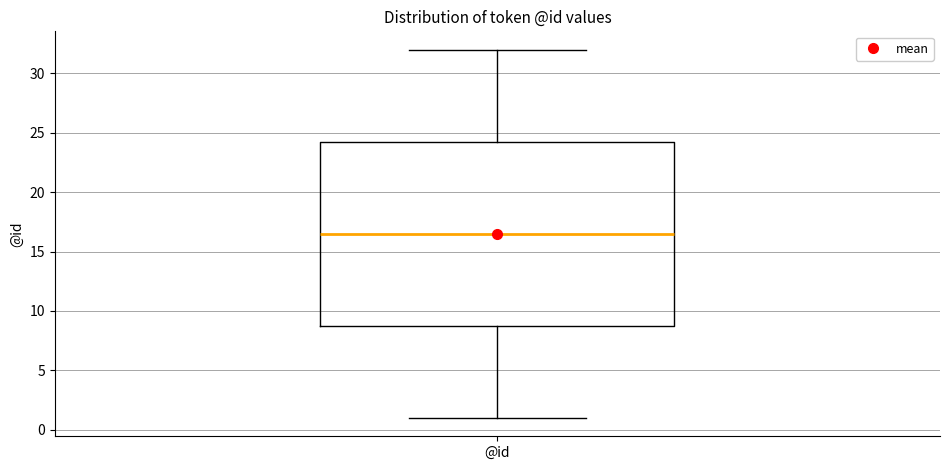

Transcribe this box plot: give where the median line is, the range the box spans, and where the two whiskers end, as read against the y-axis. The values are not printed on the chart, so give them approximately, as read against the axis.

median 16.5, box 9.0 to 24.5, whiskers 1.0 to 32.0